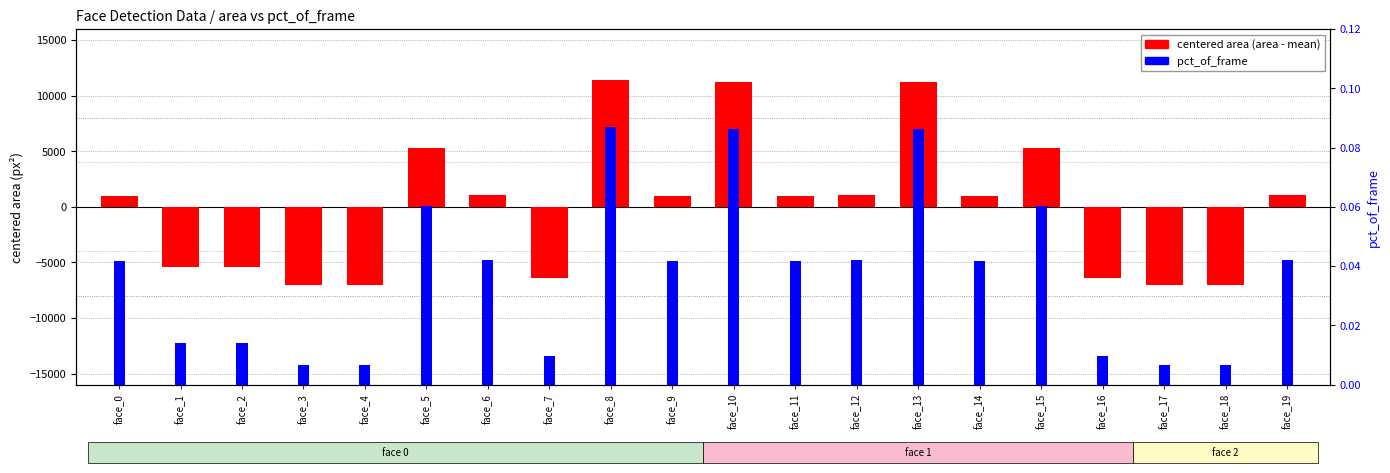

What is the value of the 7th bar from the left?

1084.1